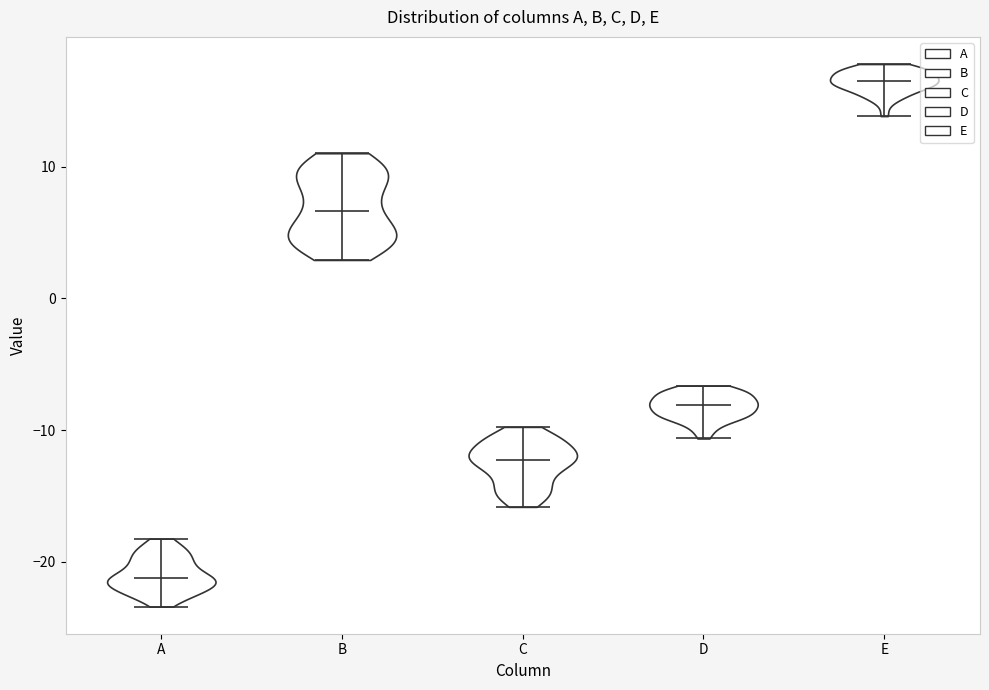

Reading left to right, read every violin against the y-axis: where its median line is, and the lowest and highest points it reaches. The values are not printed on the chart, so give them approximately, as read against the axis.

A: median line -21, lowest point -23, highest point -18
B: median line 7, lowest point 3, highest point 11
C: median line -12, lowest point -16, highest point -10
D: median line -8, lowest point -11, highest point -7
E: median line 17, lowest point 14, highest point 18